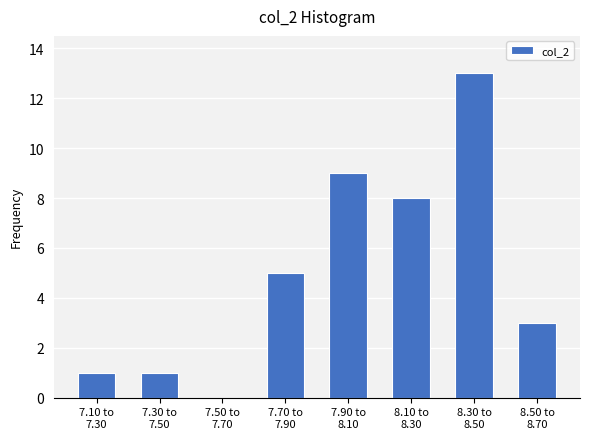

What is the greatest value displayed?

13